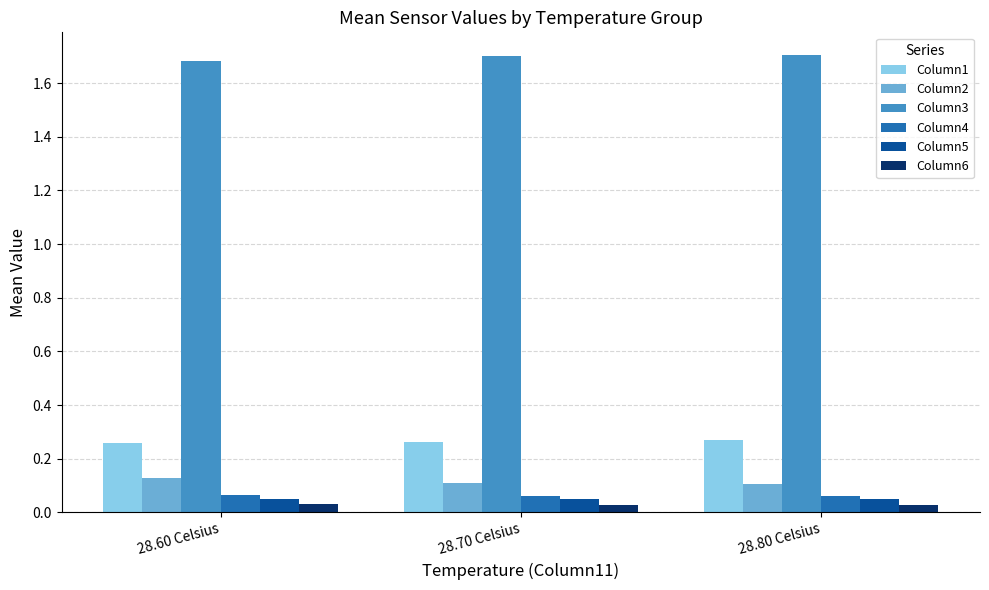

At how many categories does at least one series exceed 1?

3